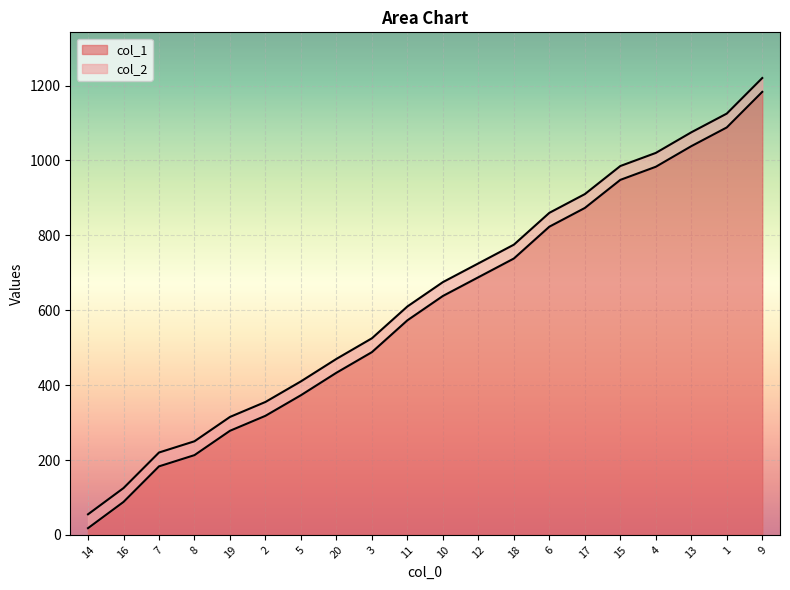

What is the label of the 12th point from the right?

3